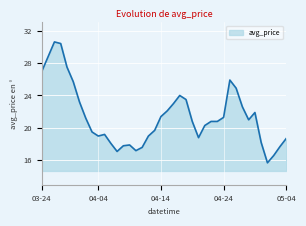

What is the difference between the second highest and minimum values?

14.7